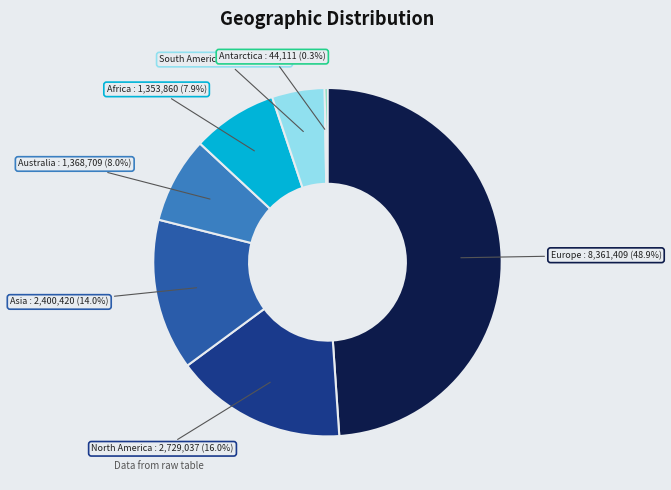

How much of the chart is everything except Africa?

92.1%